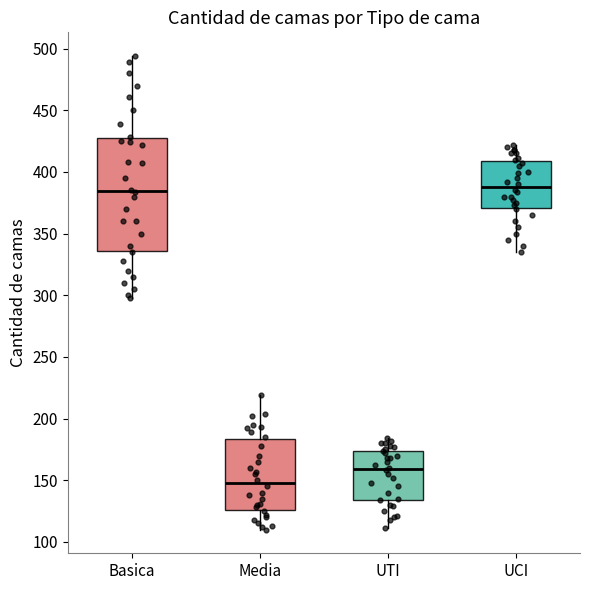

Where does the median line of the box for Media sit on the y-axis? The values are not printed on the chart, so give them approximately, as read against the axis.

150